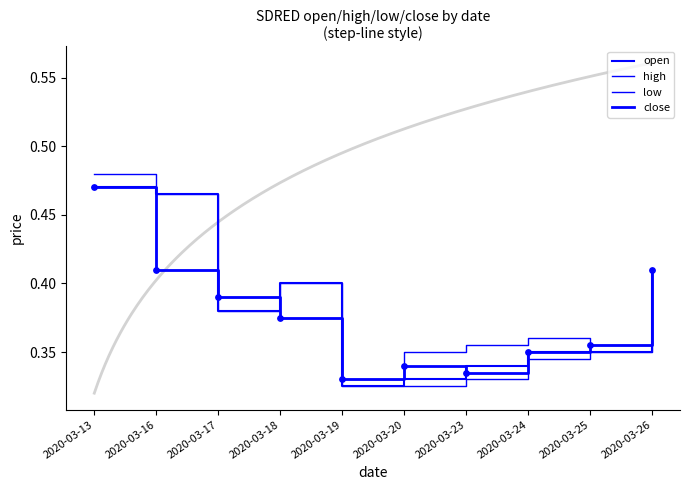

Which series has the largest total across all categories?

high